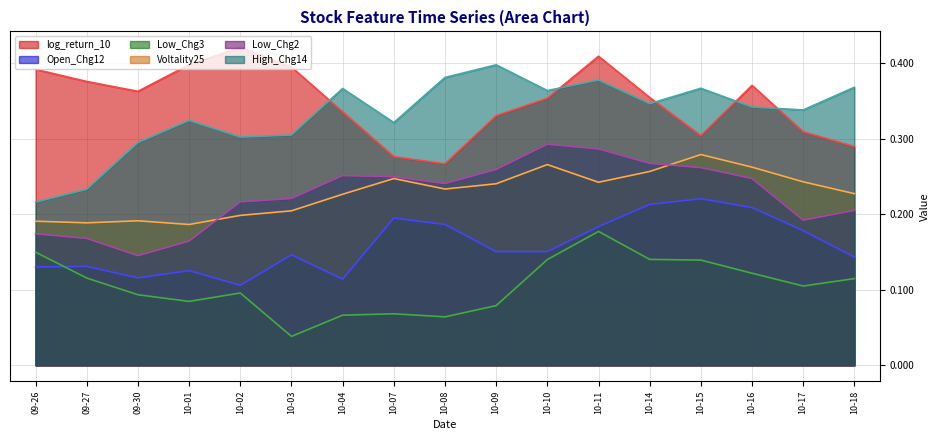

Is it true that Voltality25 equals 0.2 at 10-15?

False